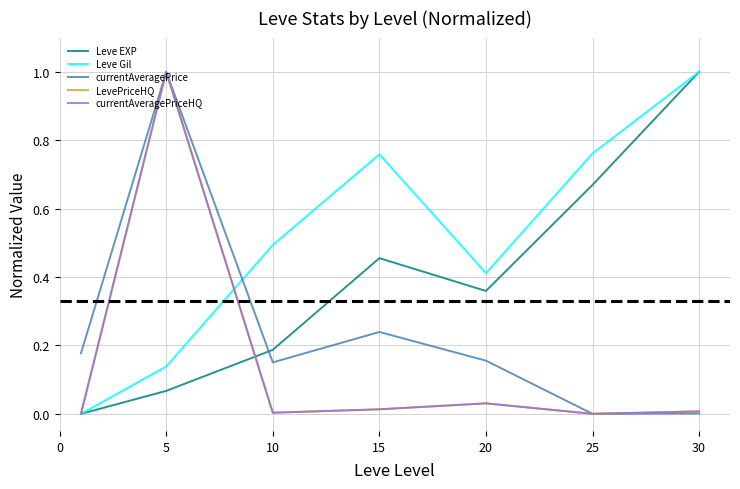

Is this an area chart (filled region under the line)?

No